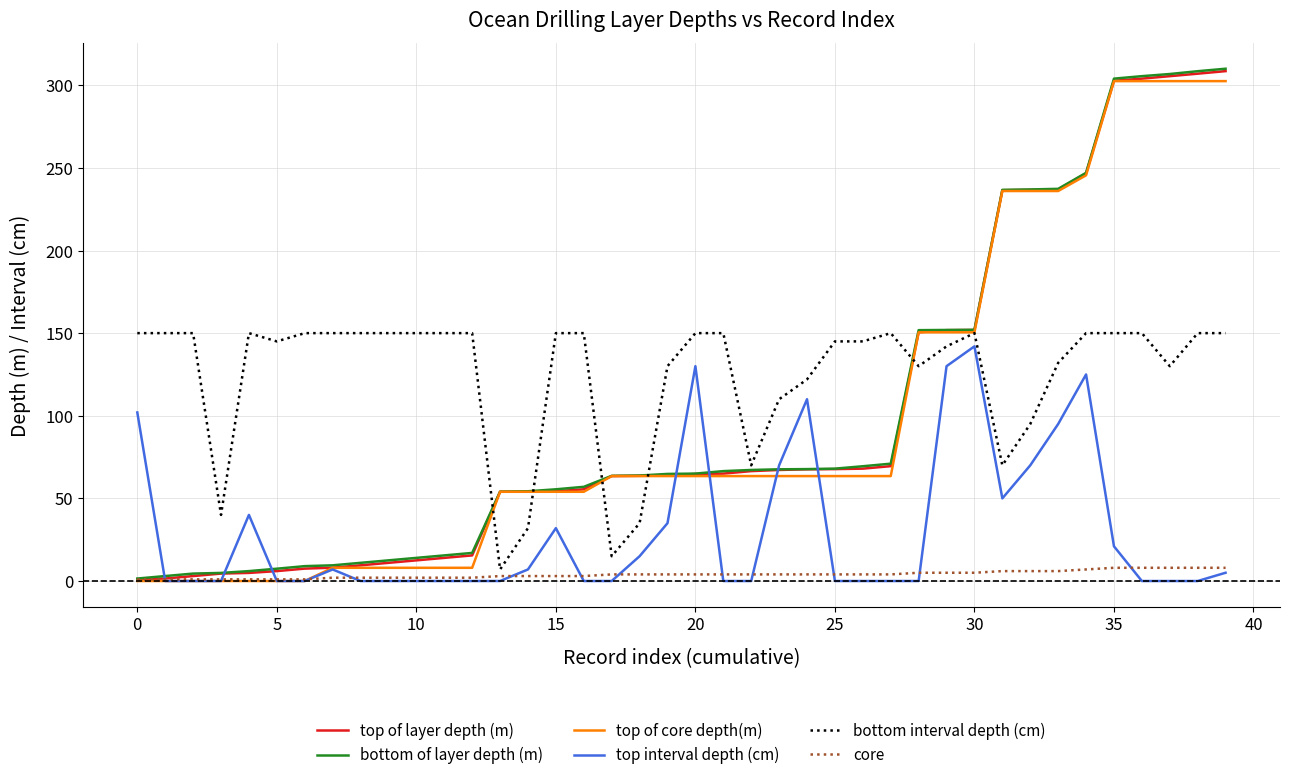

Which series has the largest total across all categories?

bottom interval depth (cm)